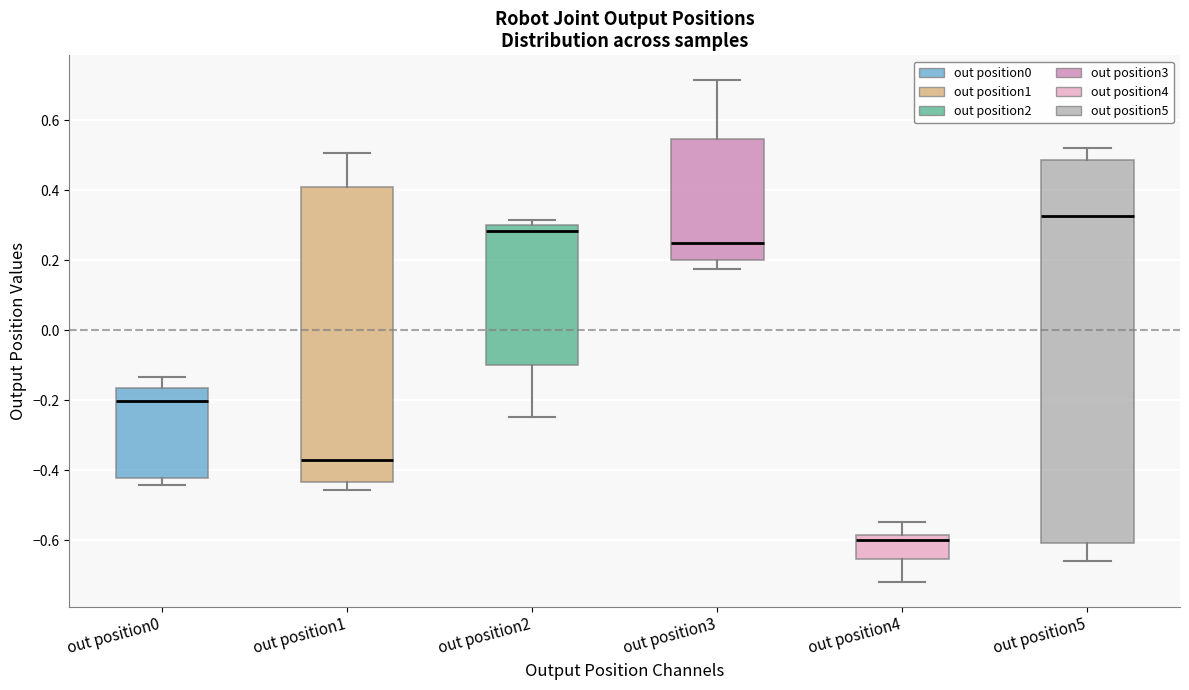

Reading left to right, transcribe this box plot: for each box, give where its median line is, the range the box spans, and where its two whiskers end, as read against the y-axis. The values are not printed on the chart, so give them approximately, as read against the axis.

out position0: median -0.20, box -0.42 to -0.16, whiskers -0.44 to -0.14
out position1: median -0.38, box -0.44 to 0.40, whiskers -0.46 to 0.50
out position2: median 0.28, box -0.10 to 0.30, whiskers -0.24 to 0.32
out position3: median 0.24, box 0.20 to 0.54, whiskers 0.18 to 0.72
out position4: median -0.60, box -0.66 to -0.58, whiskers -0.72 to -0.54
out position5: median 0.32, box -0.60 to 0.48, whiskers -0.66 to 0.52